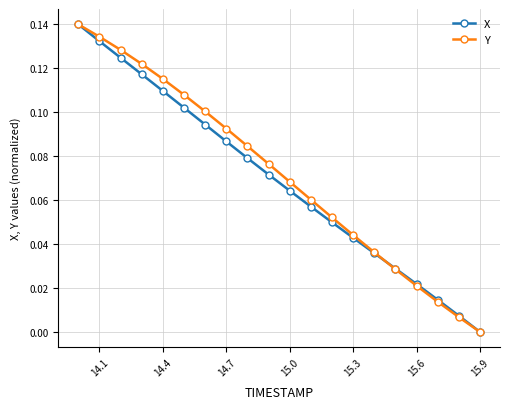

True or false: Y has more than 2 points higher than both neighbors.

False